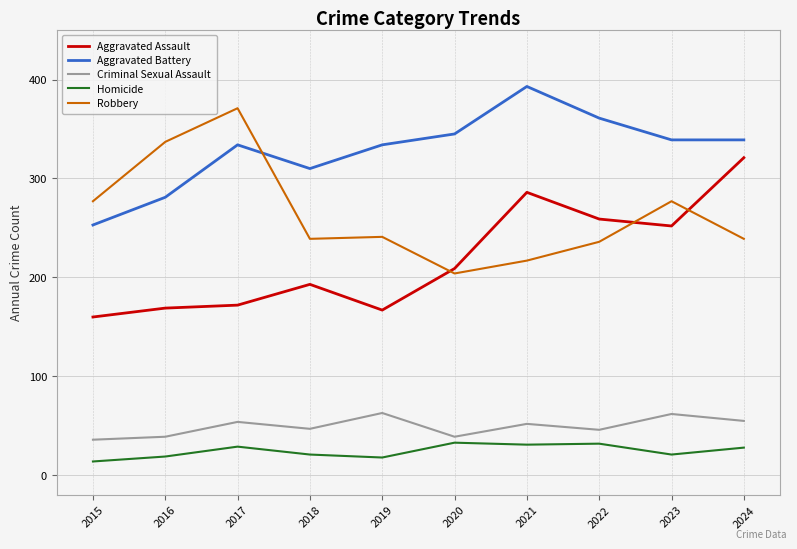

At how many categories does at least one series exceed 386?

1